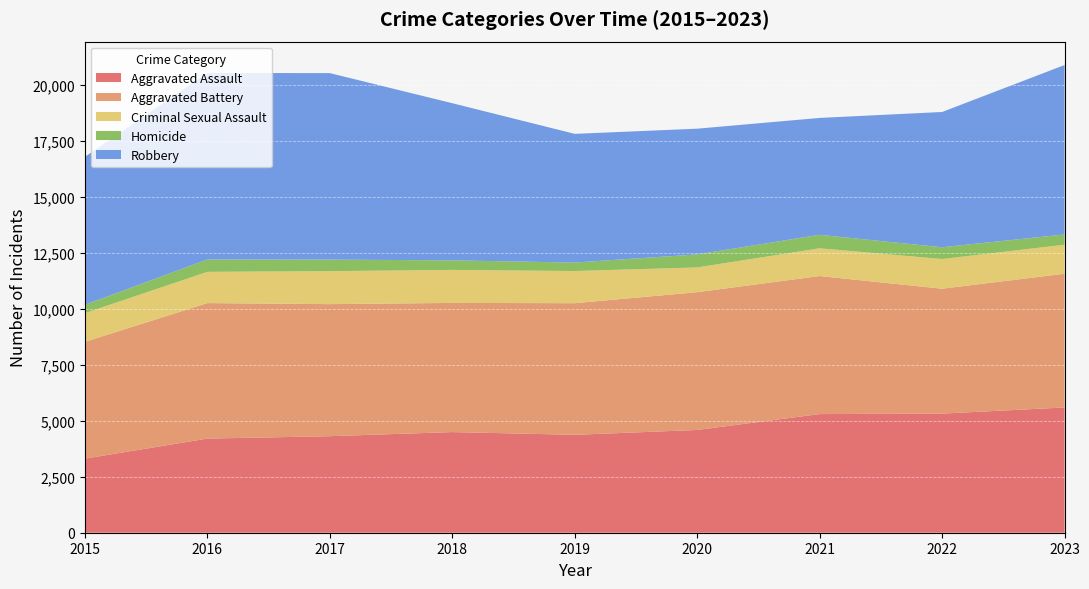

Reading left to right, extract all data points from this chart.

Aggravated Assault: 2015=3307	2016=4201	2017=4308	2018=4492	2019=4370	2020=4586	2021=5295	2022=5316	2023=5590
Aggravated Battery: 2015=5214	2016=6047	2017=5894	2018=5764	2019=5874	2020=6149	2021=6160	2022=5574	2023=5969
Criminal Sexual Assault: 2015=1279	2016=1395	2017=1472	2018=1473	2019=1435	2020=1104	2021=1239	2022=1325	2023=1295
Homicide: 2015=374	2016=552	2017=515	2018=426	2019=379	2020=582	2021=602	2022=525	2023=458
Robbery: 2015=6601	2016=8323	2017=8323	2018=7014	2019=5743	2020=5611	2021=5216	2022=6037	2023=7561